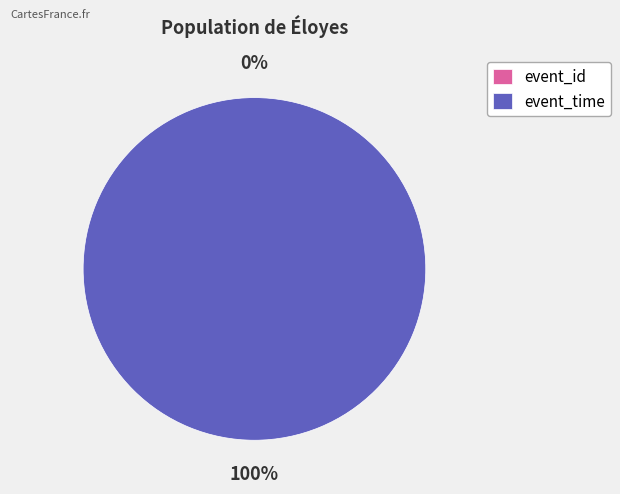

Which slice is the smallest?

event_id